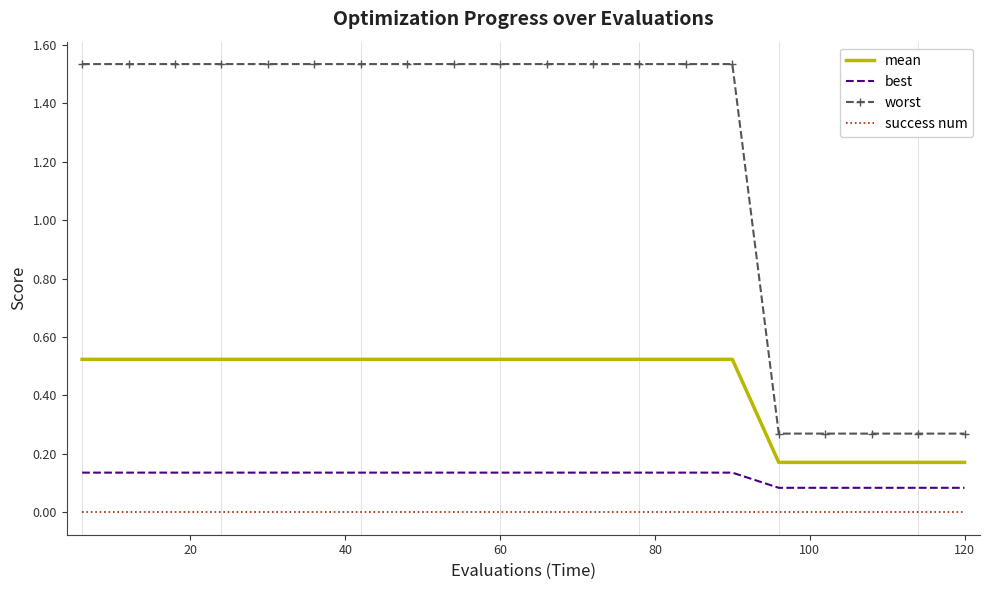

How many series are shown in this chart?

4